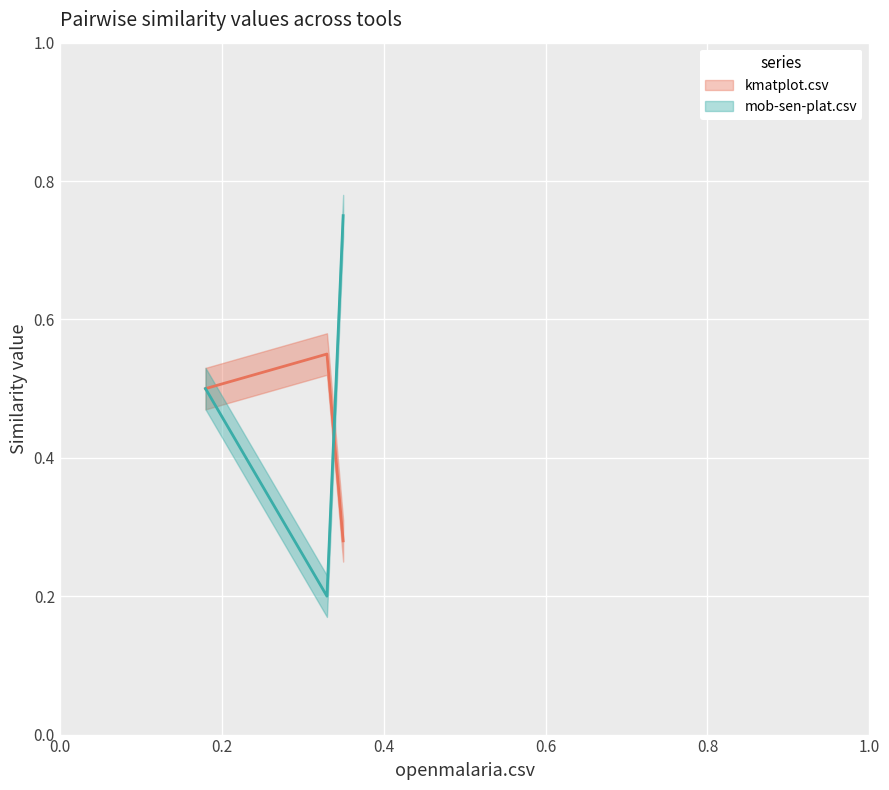

True or false: kmatplot.csv has a value of 0.2 at openmalaria.csv.

False